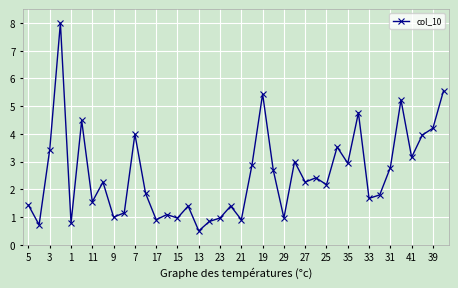

What is the minimum value shown in the chart?

0.5